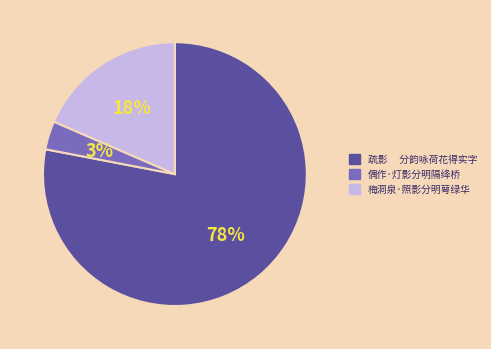

Which has a higher value, 偶作·灯影分明隔绛桥 or 梅洞泉·照影分明萼绿华?

梅洞泉·照影分明萼绿华